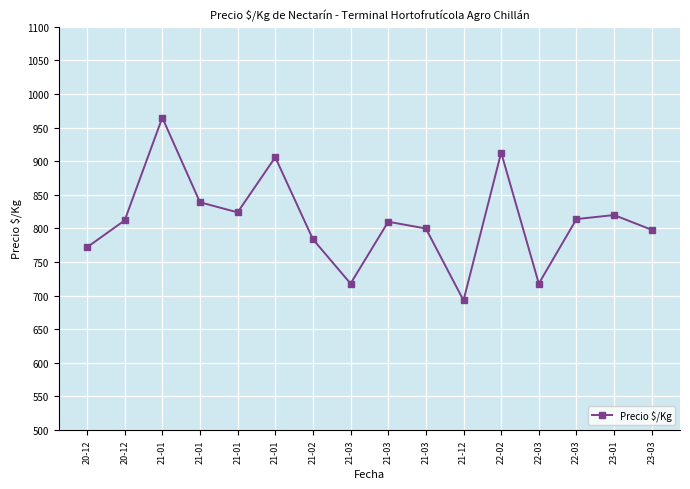

How many lines are shown in the chart?

1